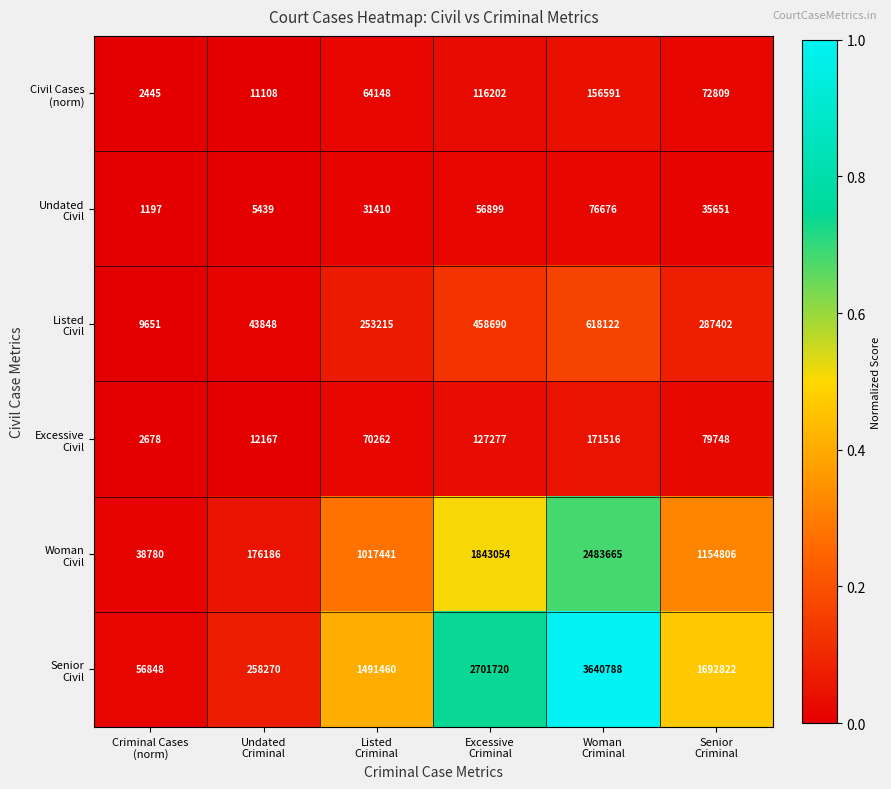

What is the maximum value shown in the chart?

3640788